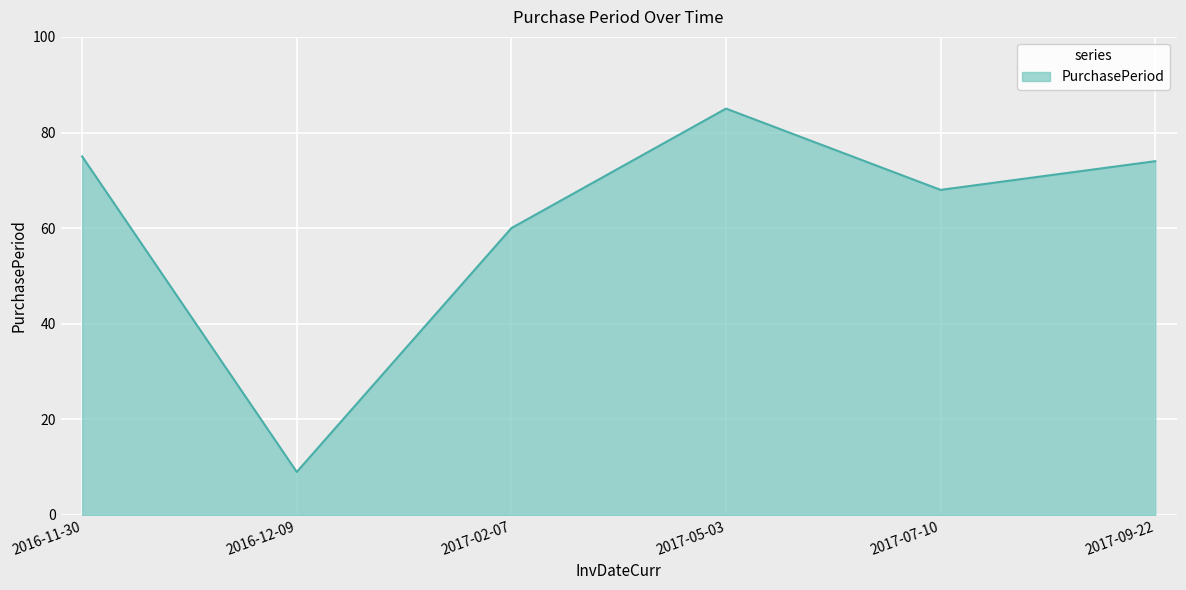

How many lines are shown in the chart?

1